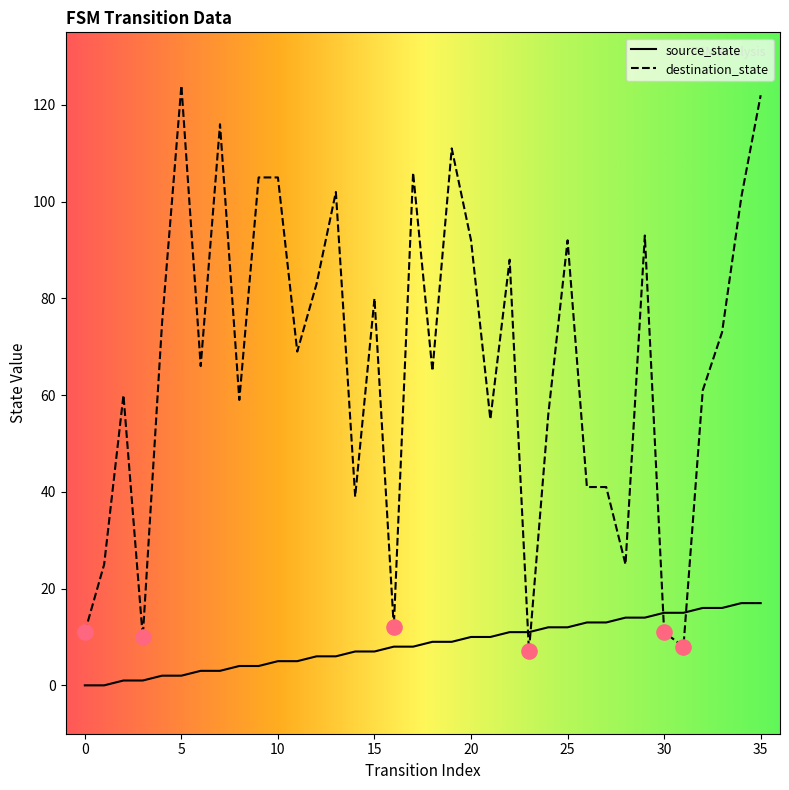

Which series has the largest total across all categories?

destination_state